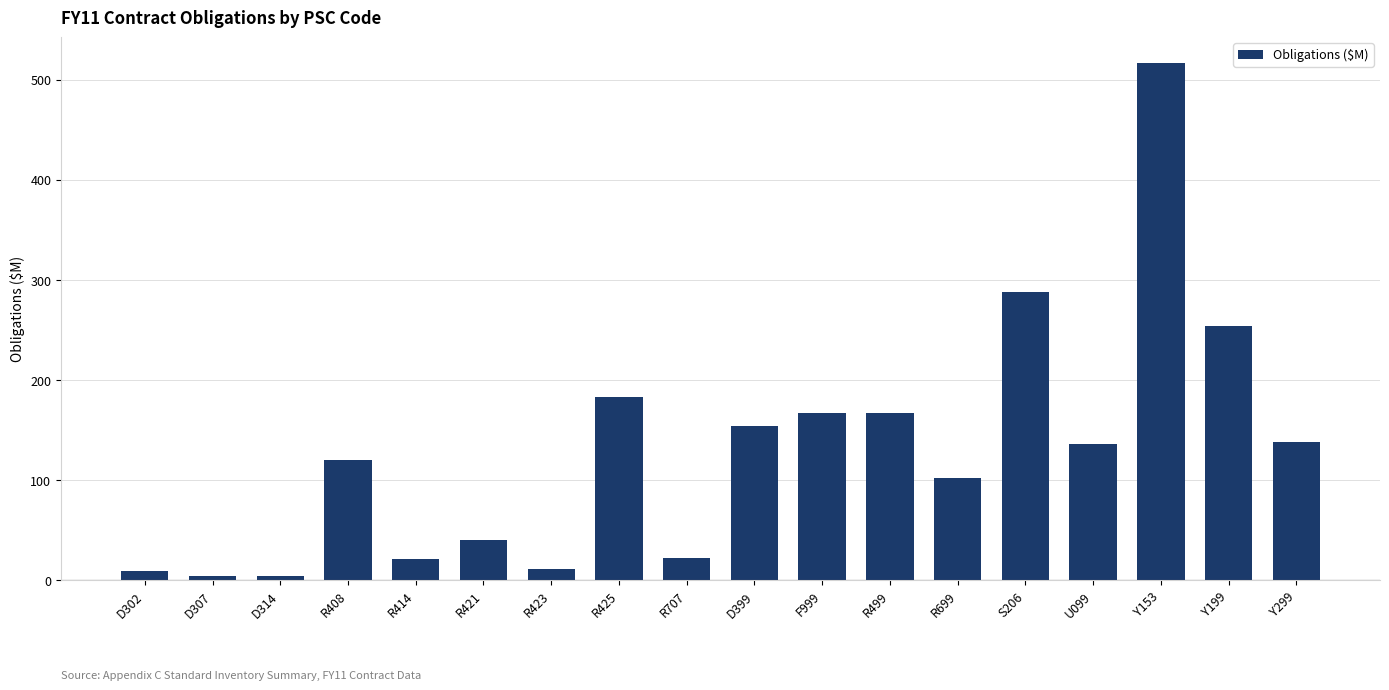

Which has a higher value, D302 or S206?

S206